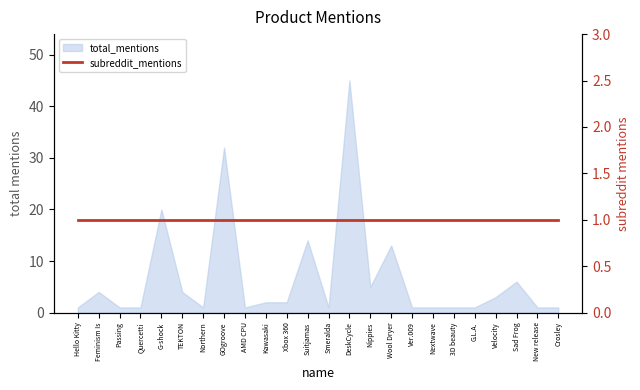

Reading left to right, what are all the values shown in this chart?

Hello Kitty=1	Feminism Is=4	Passing=1	Quercetti=1	G-shock=20	TEKTON=4	Northern=1	GOgroove=32	AMD CPU=1	Kawasaki=2	Xbox 360=2	Suitjamas=14	Smeralda=1	DeskCycle=45	Nippies=5	Wool Dryer=13	Ver.009=1	Nextwave=1	3D beauty=1	G.L.A.=1	Velocity=3	Sad Frog=6	New release=1	Crosley=1